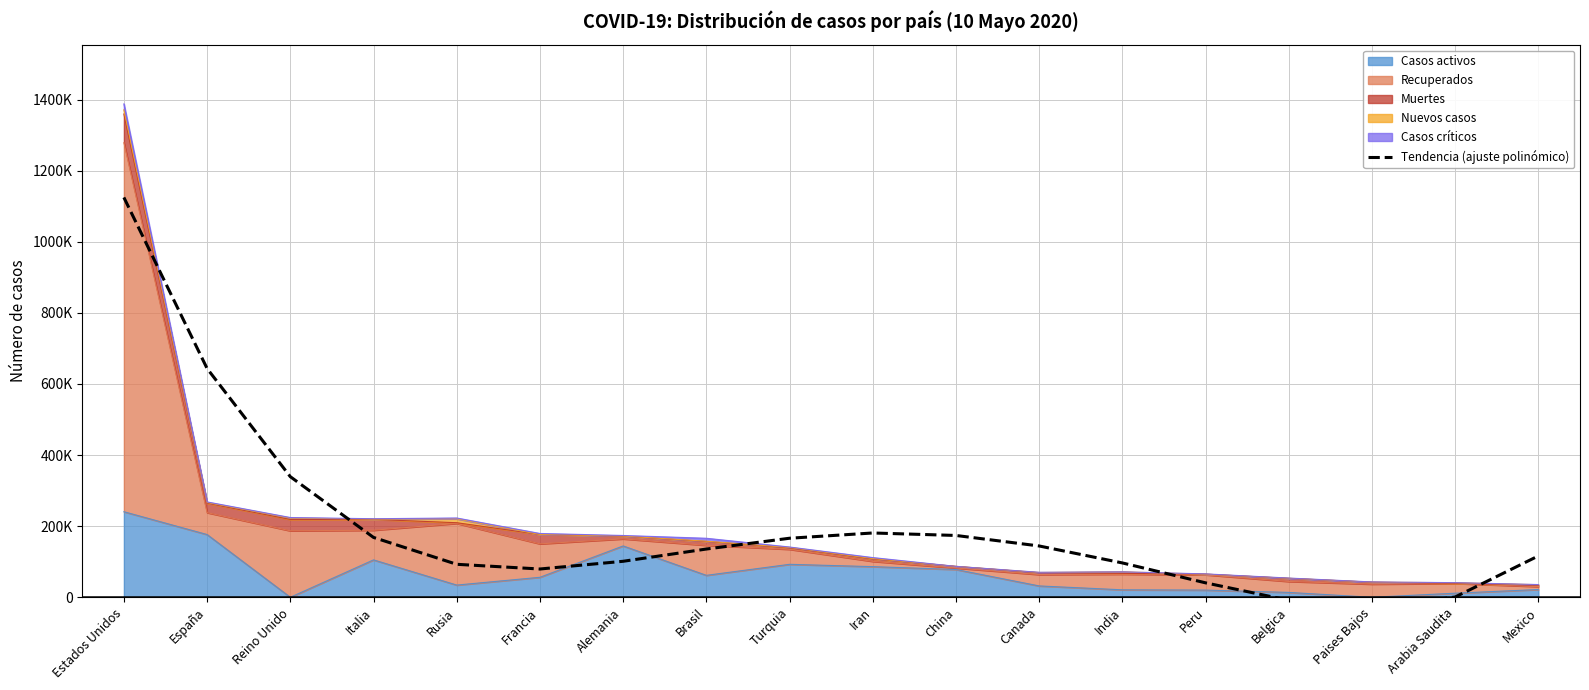

How many positive values are there?

16